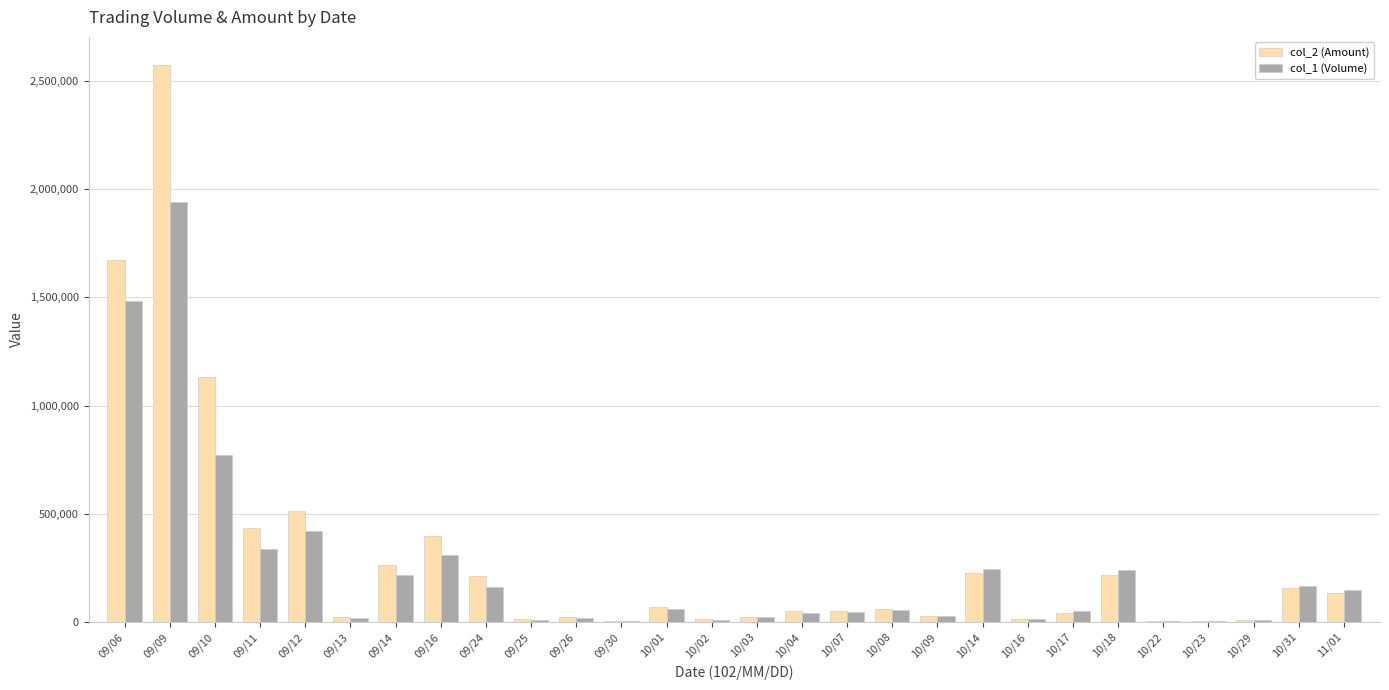

At which category is the sum across all series the highest?

09/09